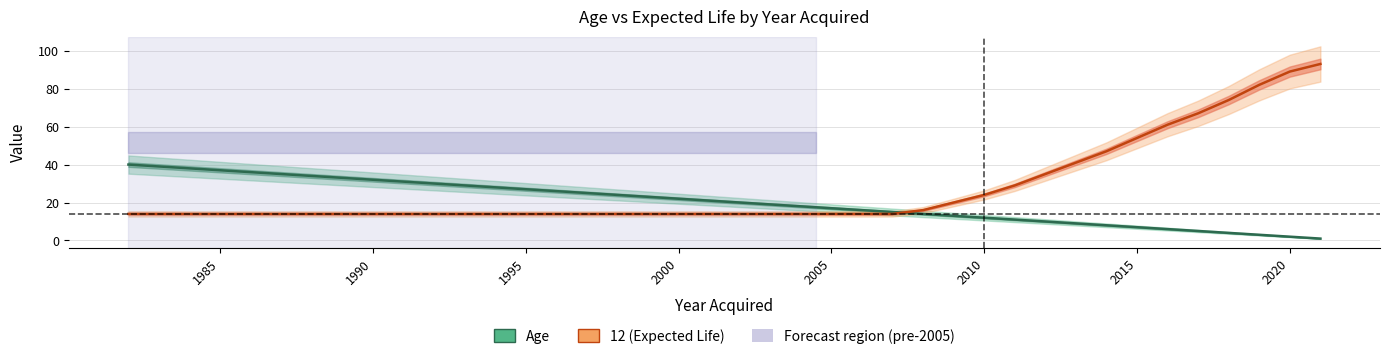

At how many categories does at least one series exceed 35?

14